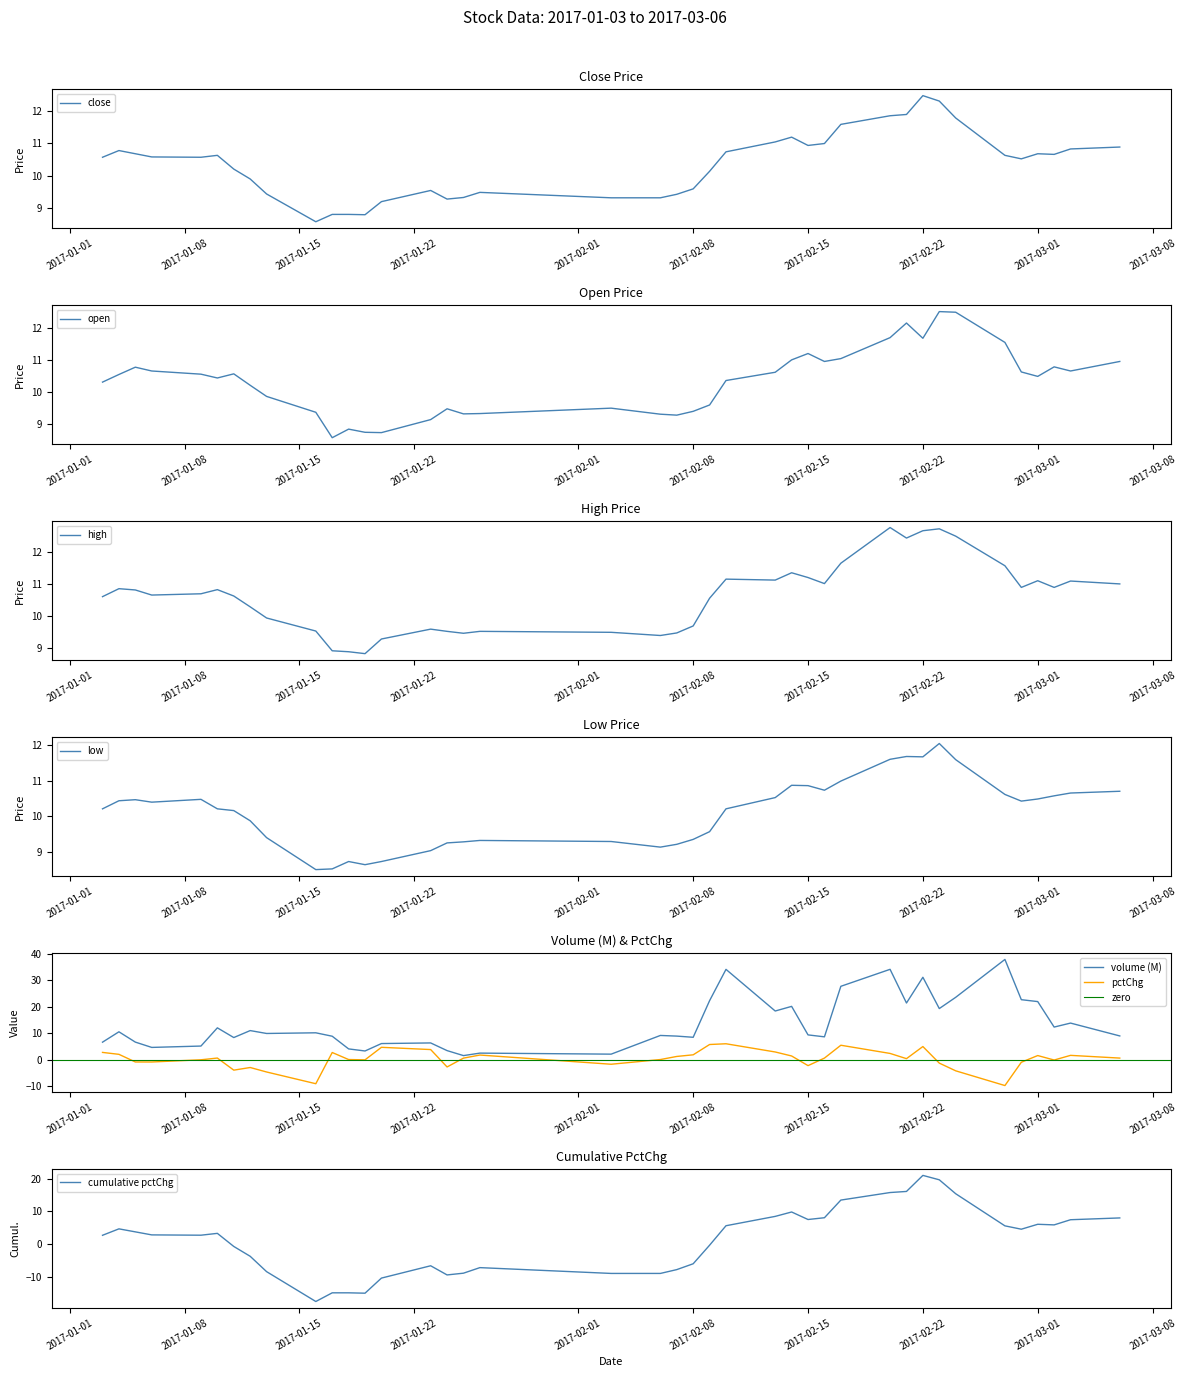

What is the lowest value of the volume (M) series?

1.5